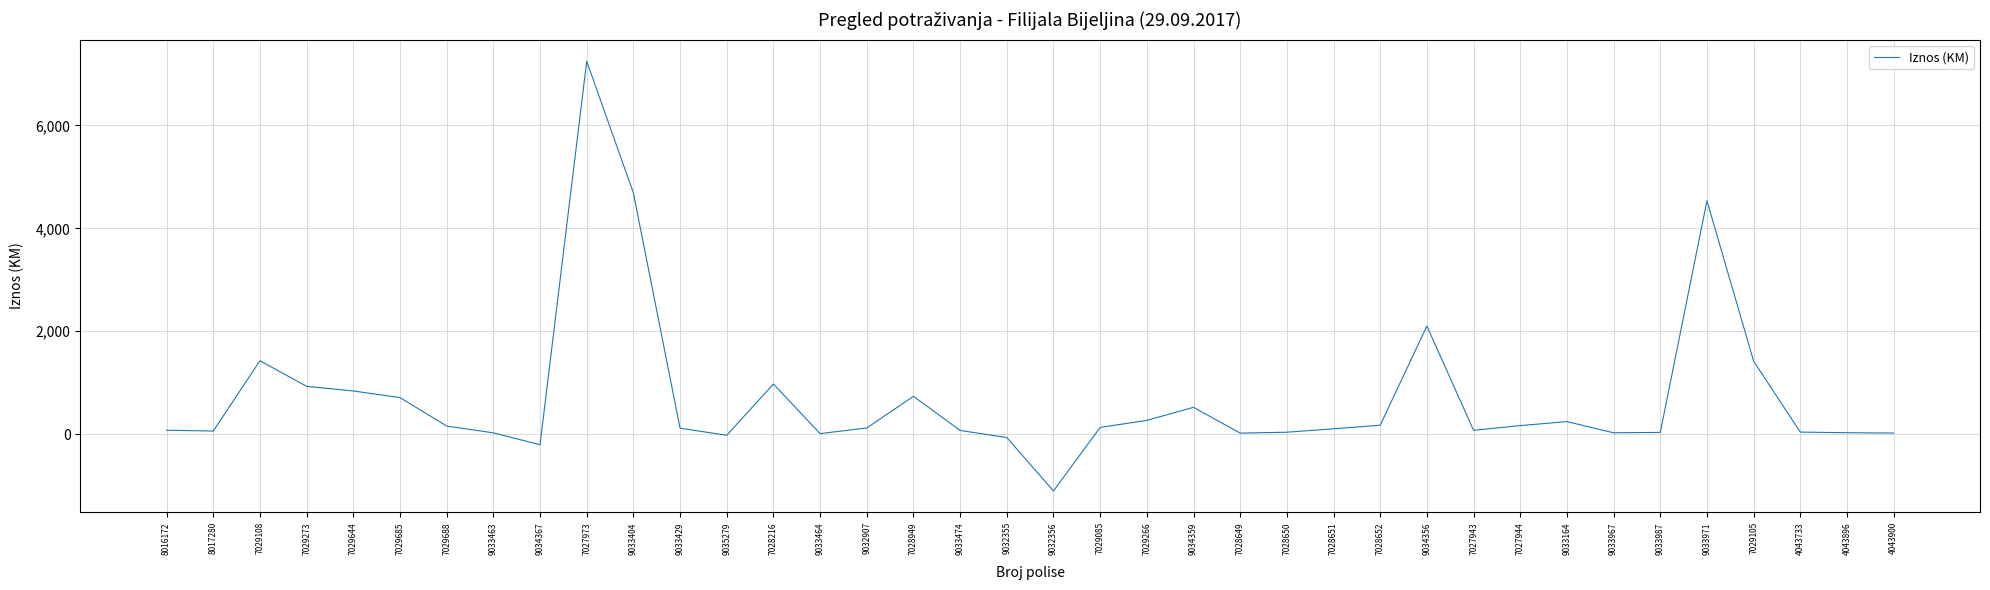

At which label does the data first exceed 120?

7029108